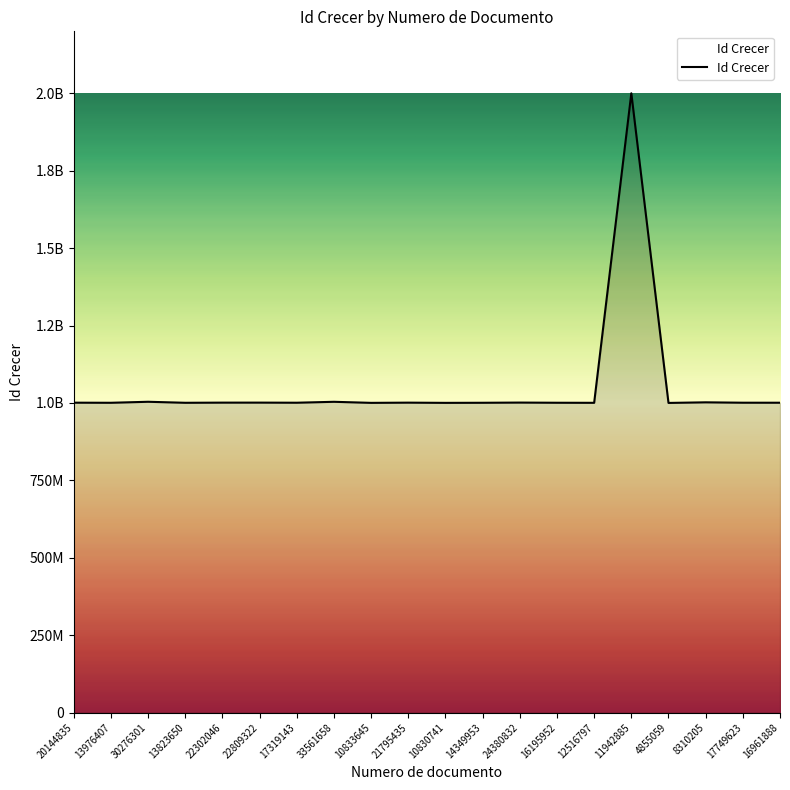

Does the chart display data point markers on the line(s)?

No